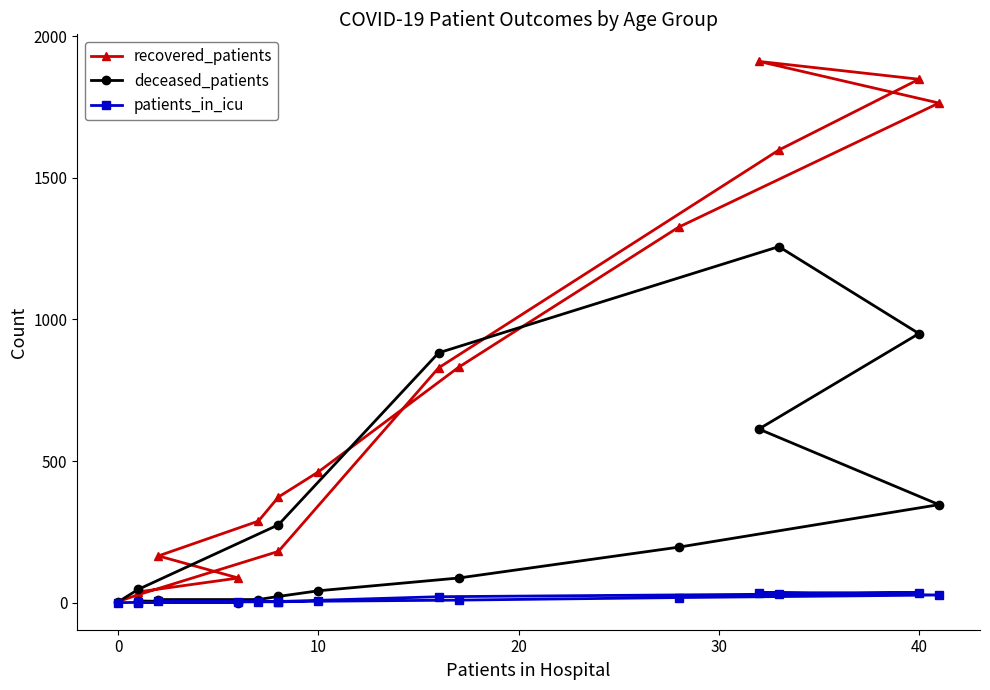

Rank the series at 10 from lowest to highest value.

patients_in_icu, deceased_patients, recovered_patients